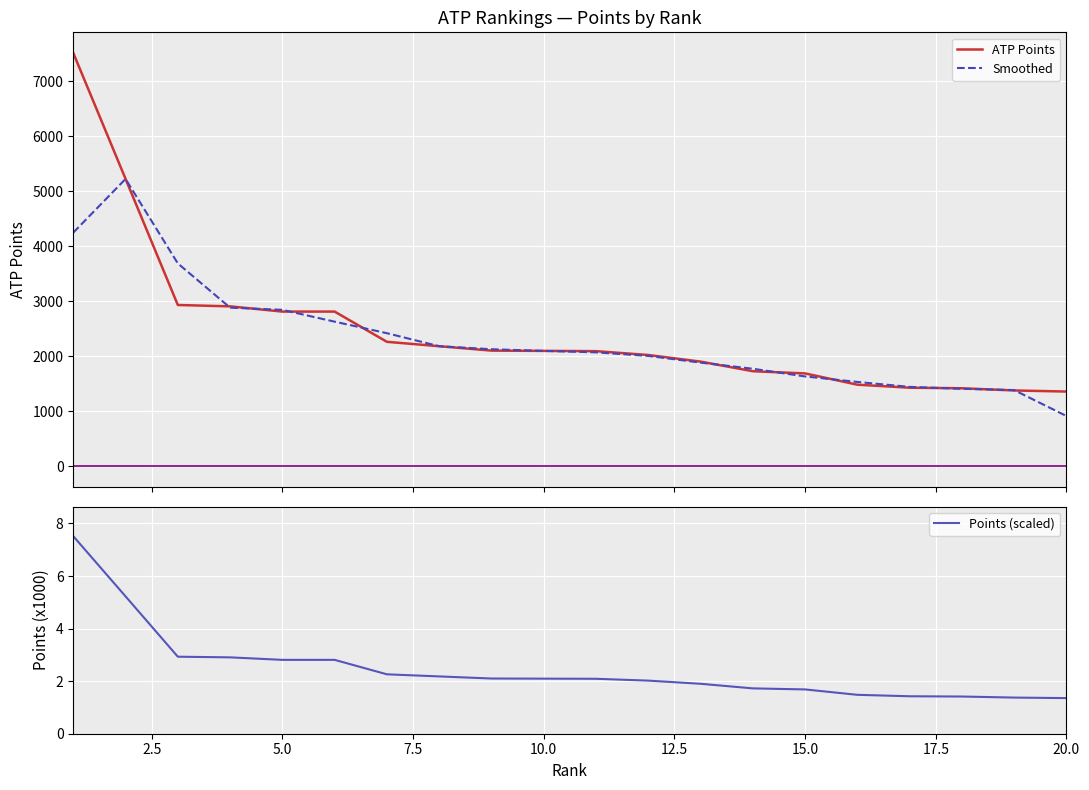

What is the minimum value for Points (scaled)?

1.4